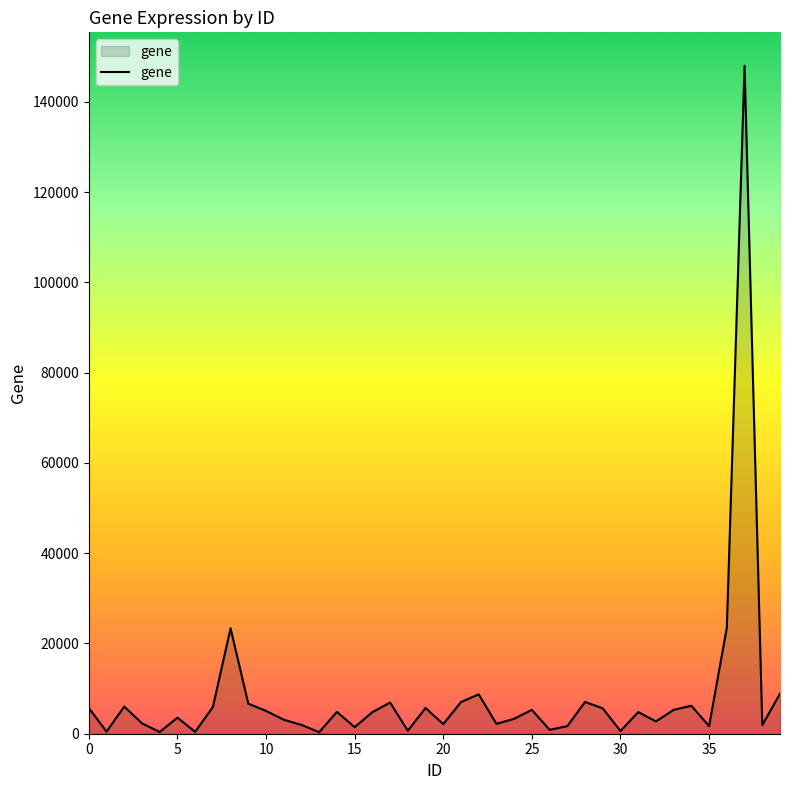

What is the maximum value shown in the chart?

148022